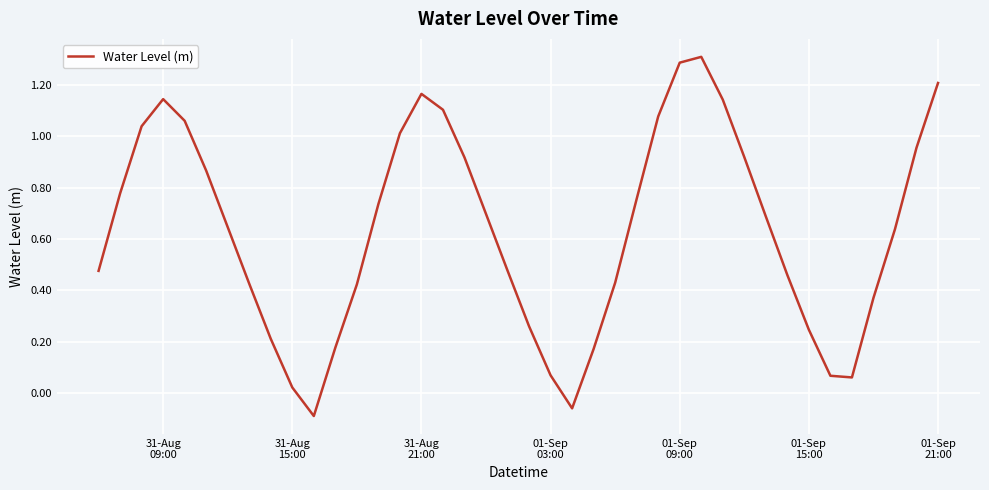

What is the greatest value displayed?

1.3